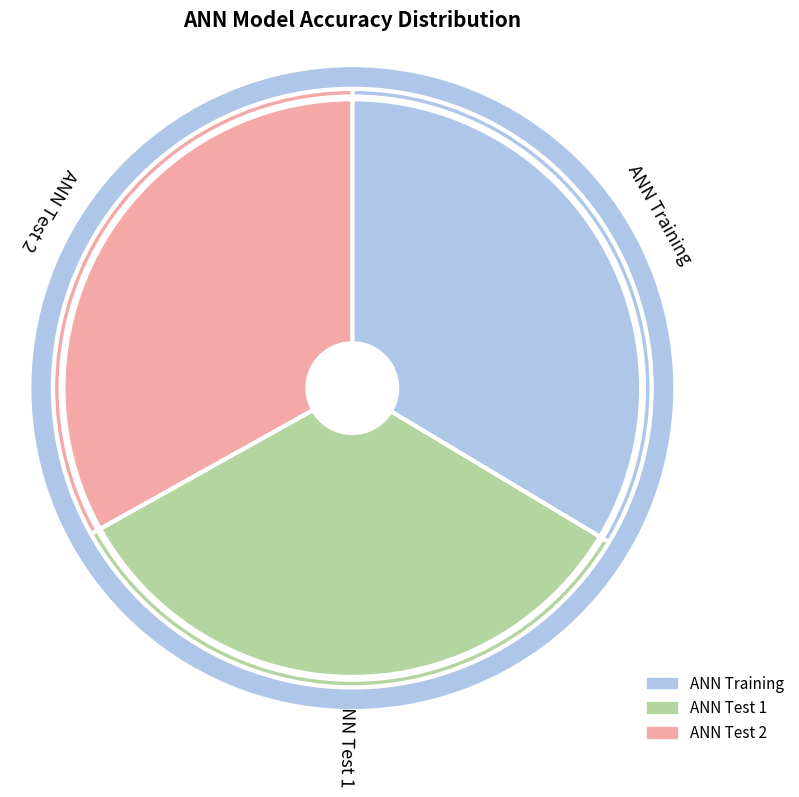

Is the sum of ANN Test 2 and ANN Training greater than half?

Yes